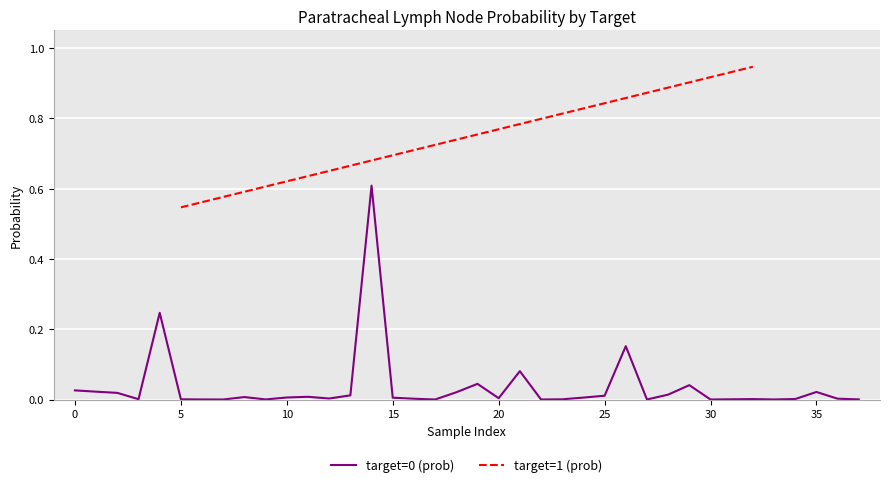

True or false: the data has more than 2 interior local peaks.

True